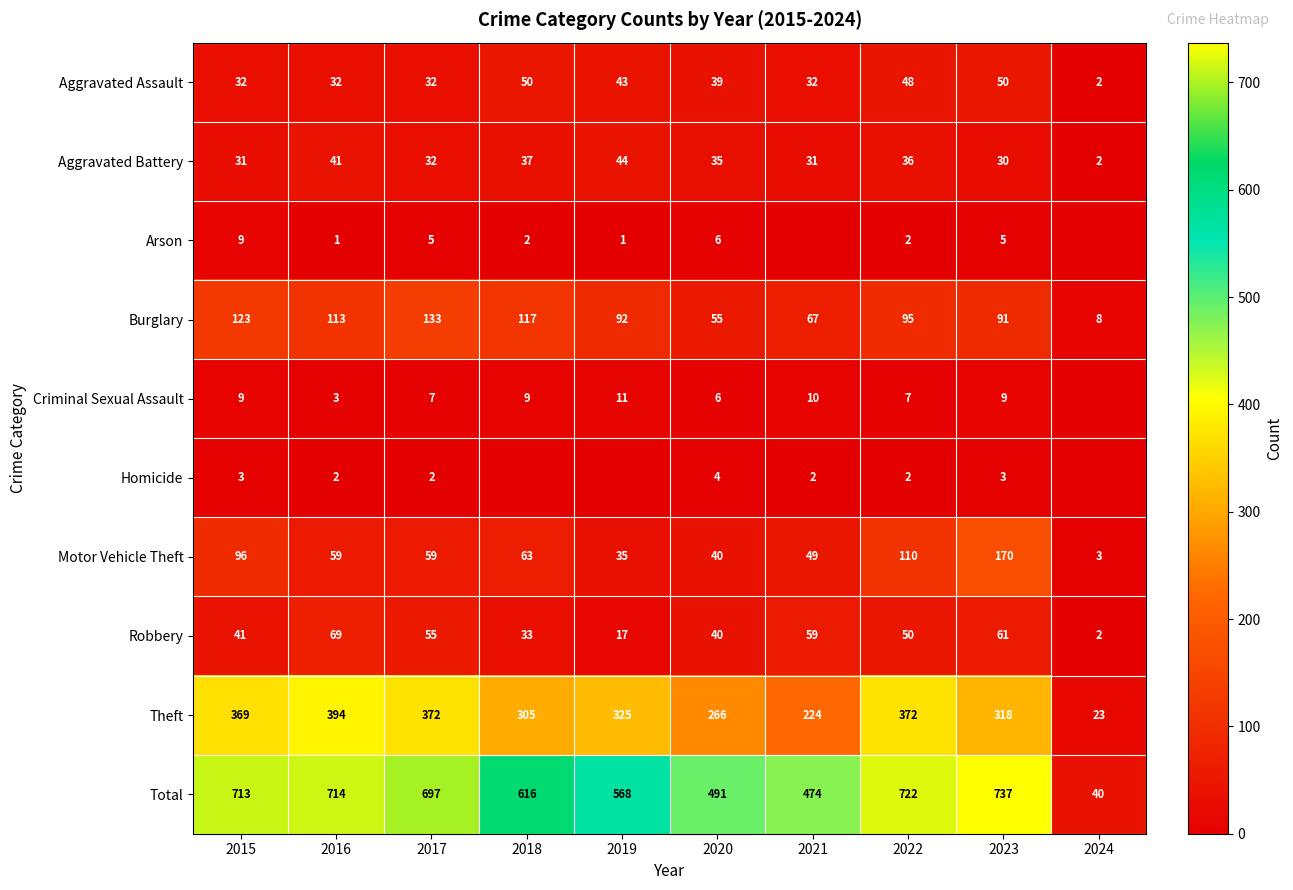

At how many categories does at least one series exceed 598?

6